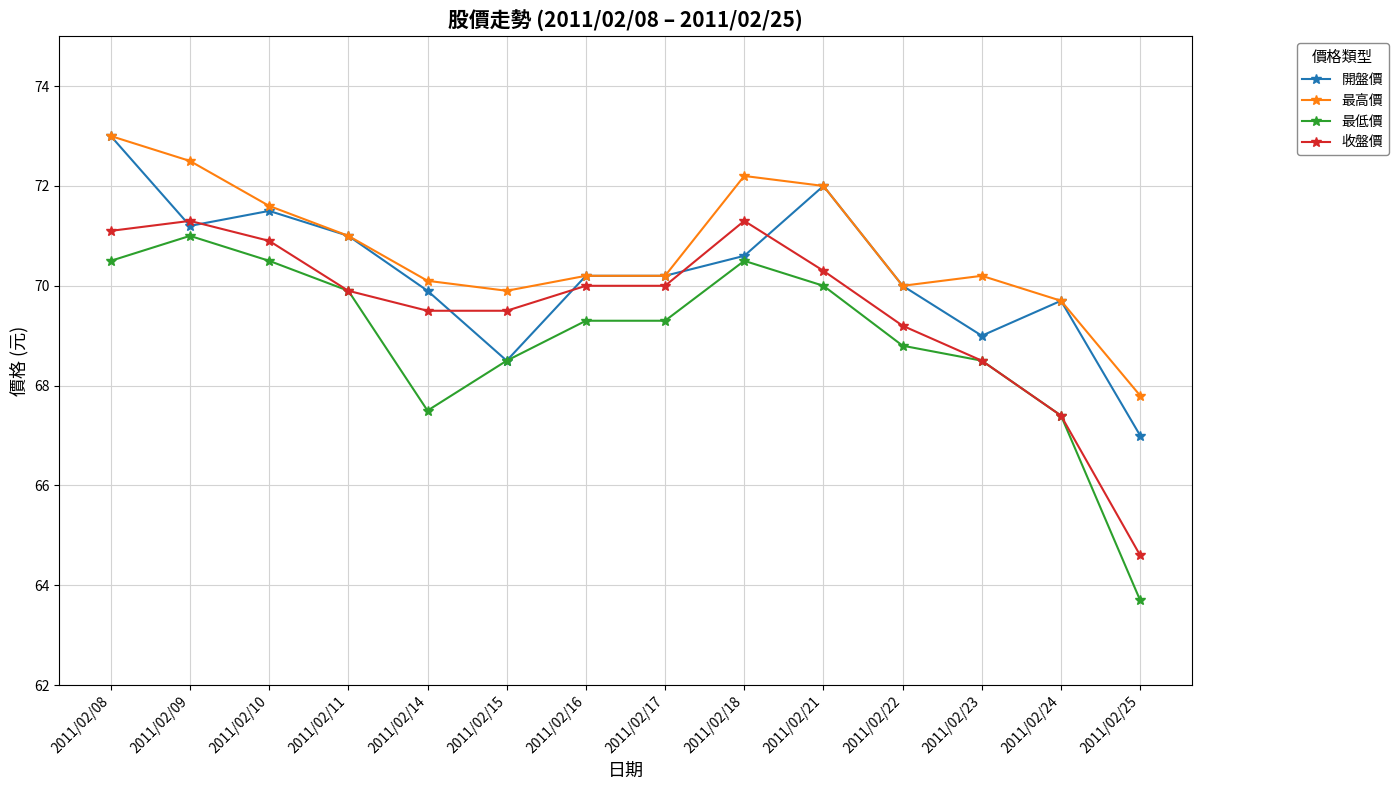

Which series has the widest spread of values?

最低價